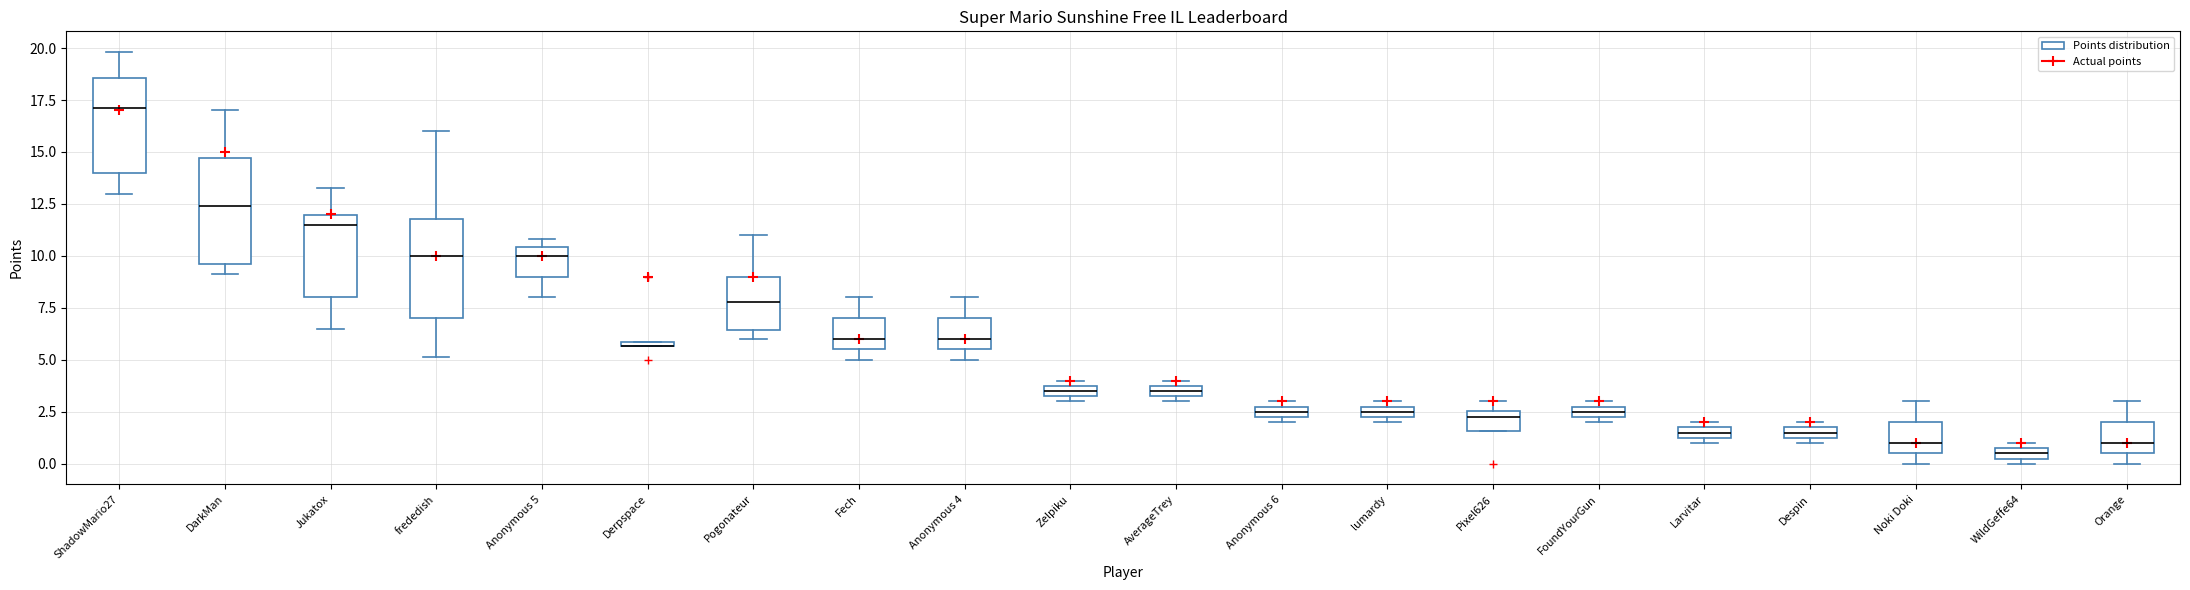

Where does the median line of the box for Fech sit on the y-axis? The values are not printed on the chart, so give them approximately, as read against the axis.

6.0